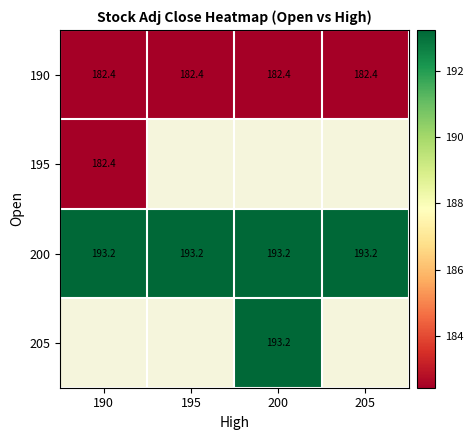

List the series in order of their peak value, lowest first.

190, 195, 200, 205